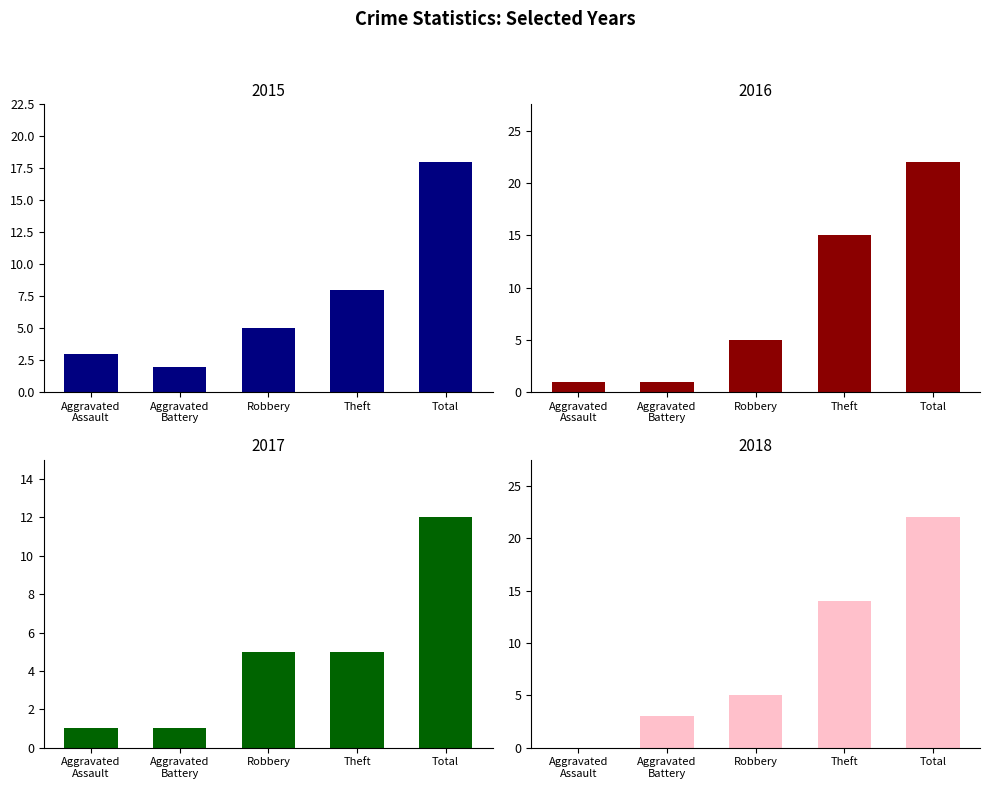

Reading left to right, what are all the values shown in this chart?

2015: Aggravated Assault=3	Aggravated Battery=2	Robbery=5	Theft=8	Total=18
2016: Aggravated Assault=1	Aggravated Battery=1	Robbery=5	Theft=15	Total=22
2017: Aggravated Assault=1	Aggravated Battery=1	Robbery=5	Theft=5	Total=12
2018: Aggravated Assault=0	Aggravated Battery=3	Robbery=5	Theft=14	Total=22